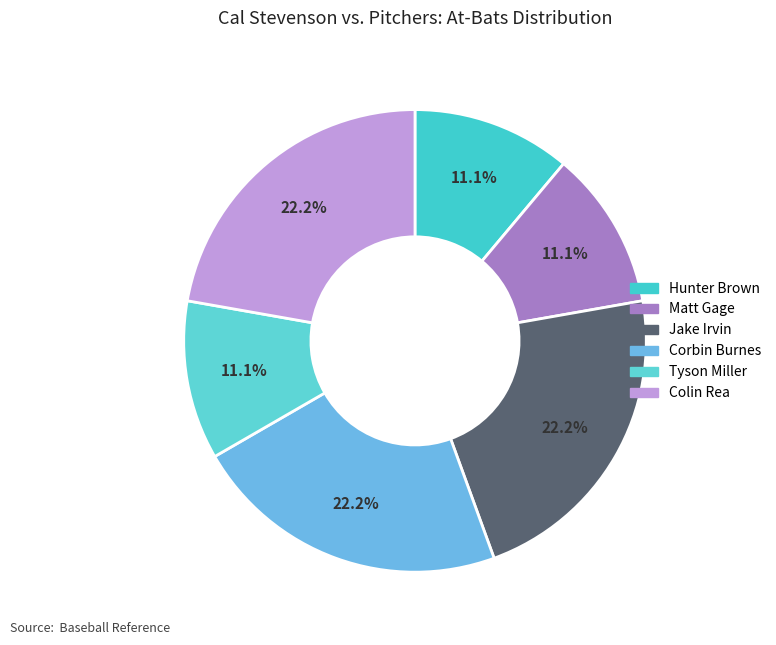

How many segments does this pie chart have?

6